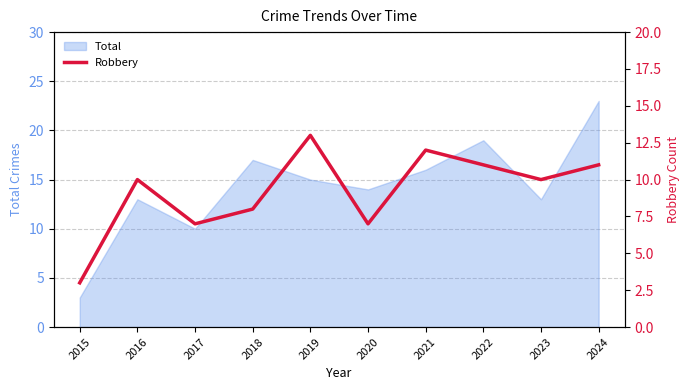

How many interior local peaks (higher than both neighbors) does the data have?

3